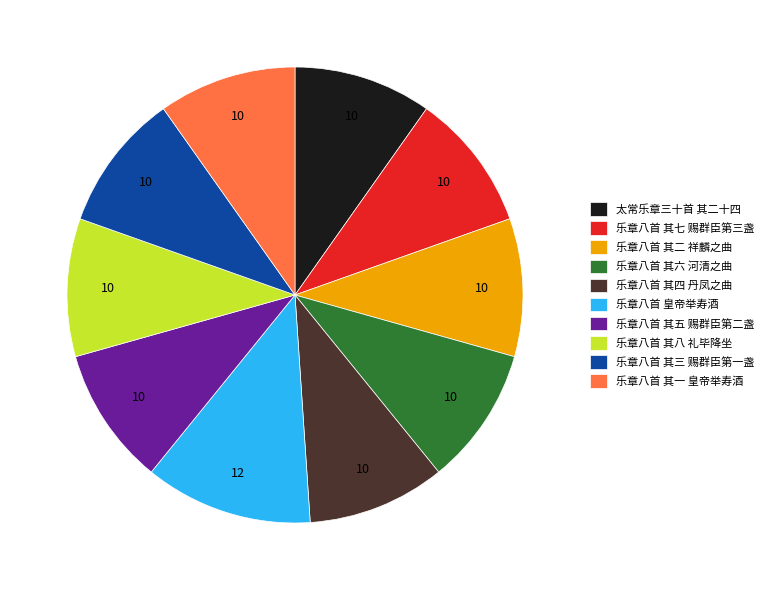

Between 乐章八首 皇帝举寿酒 and 乐章八首 其六 河清之曲, which is larger?

乐章八首 皇帝举寿酒